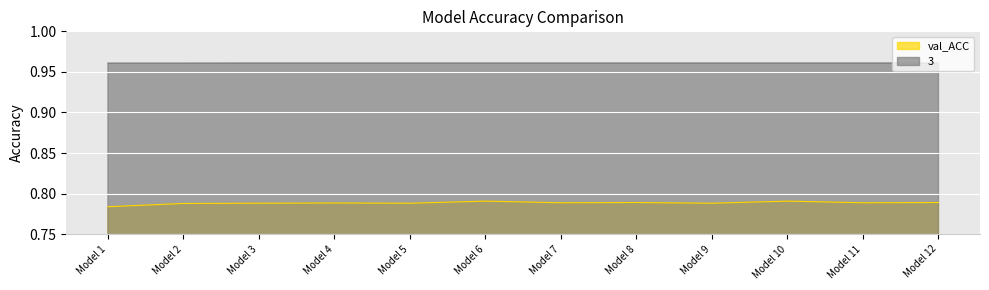

How many lines are shown in the chart?

2